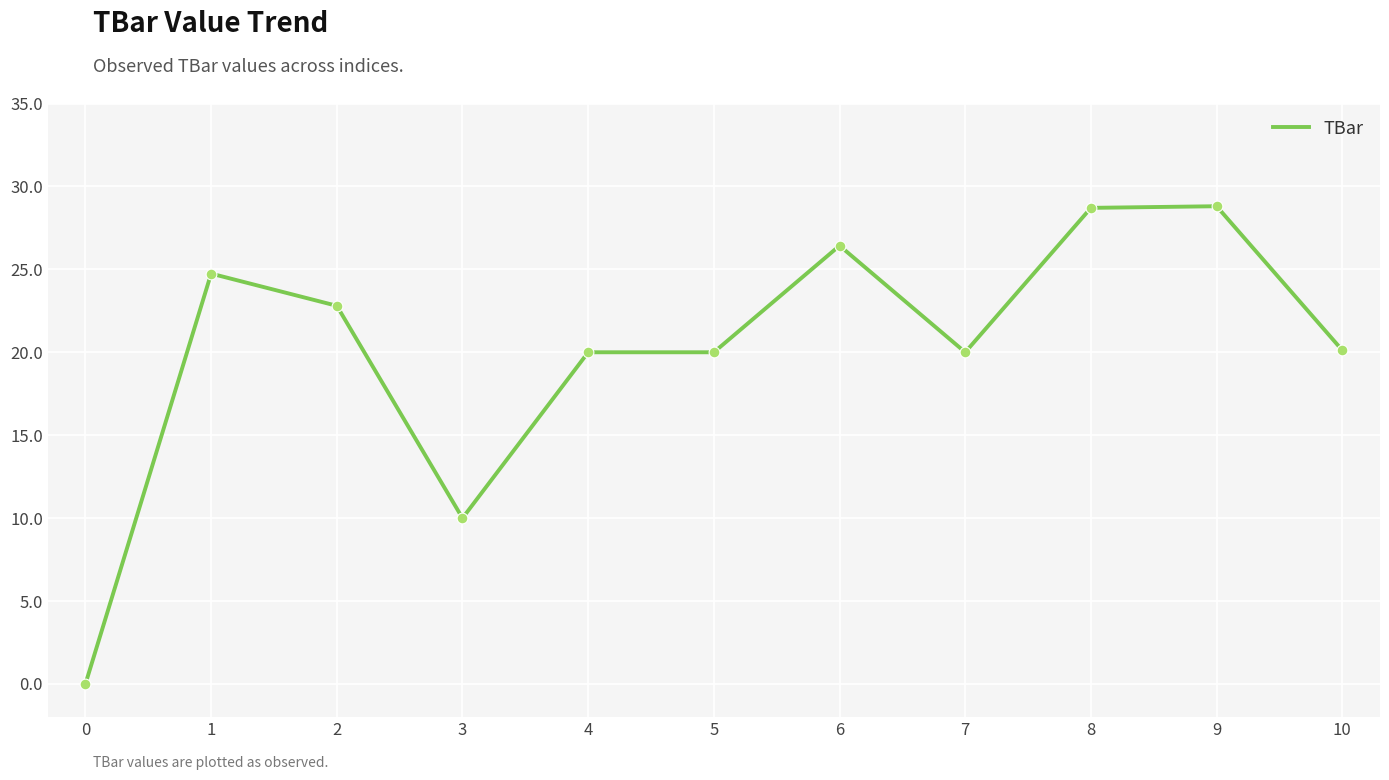

What is the change in value from 0 to 10?

+20.1